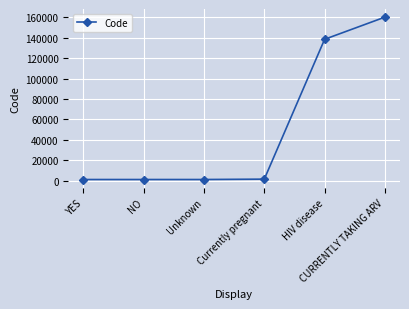

What is the maximum value shown in the chart?

160119